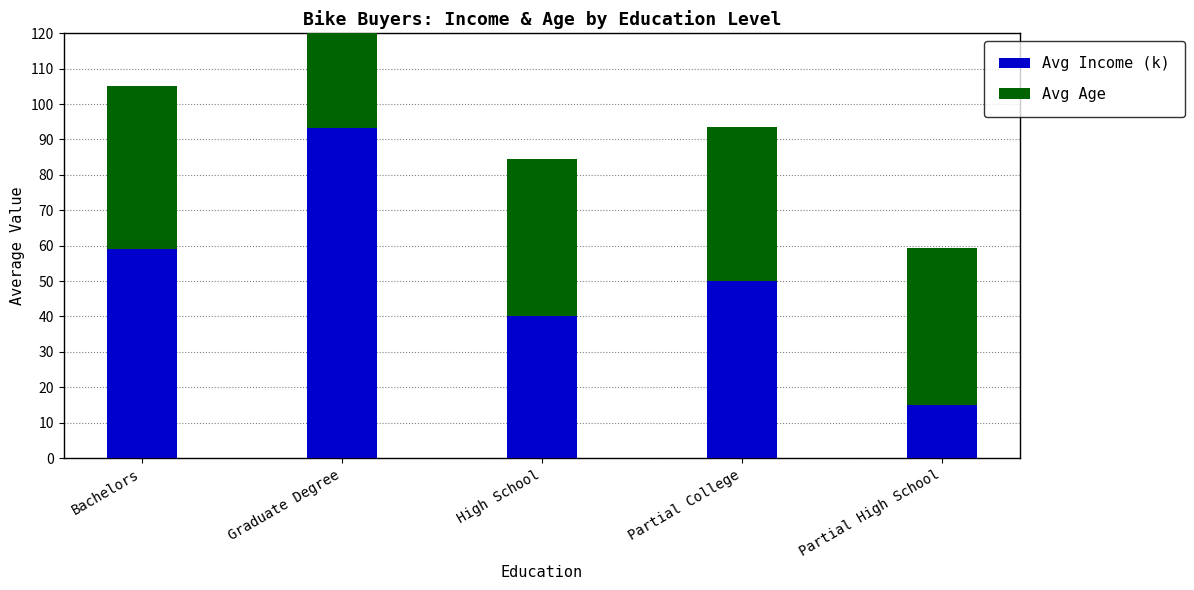

What is the total value across all series at Graduate Degree?

128.0